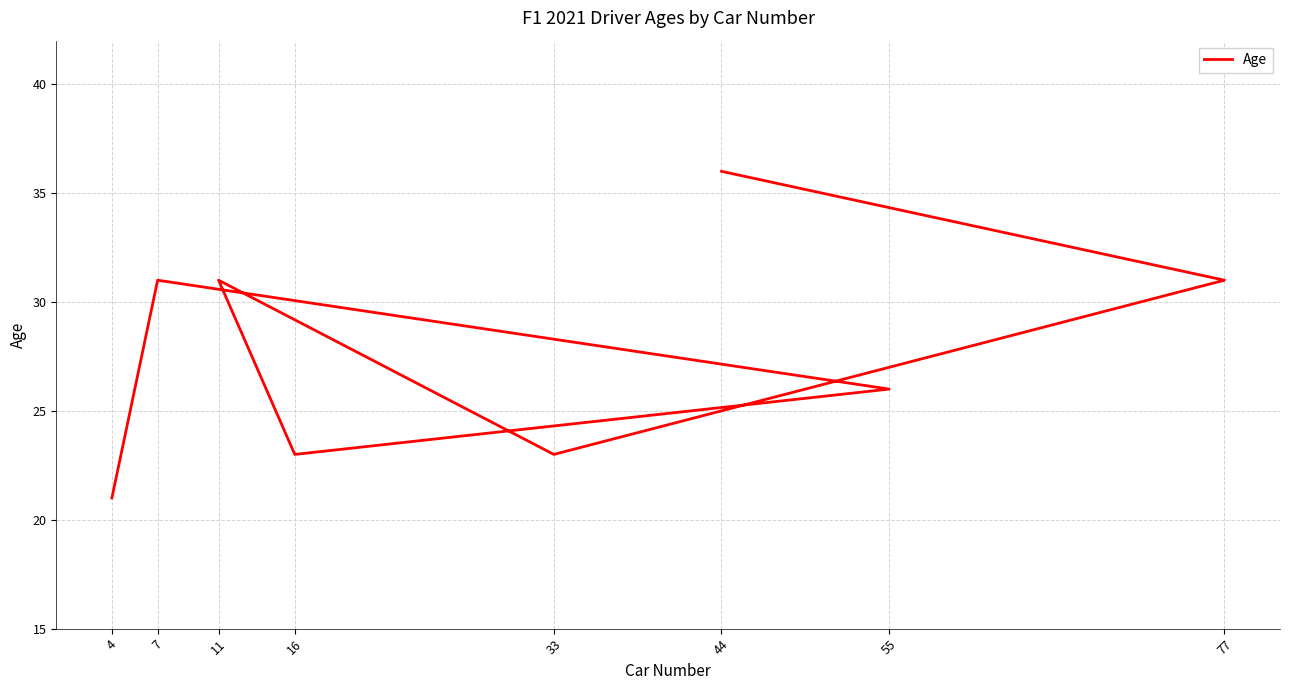

Does the chart display data point markers on the line(s)?

No